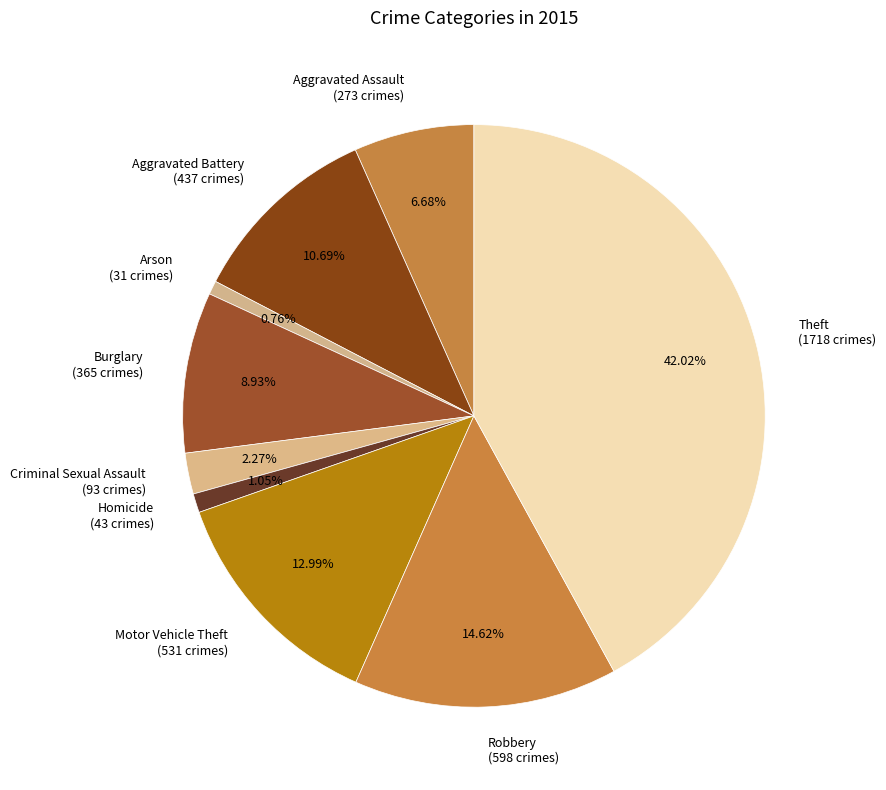

Is the sum of Robbery and Motor Vehicle Theft greater than half?

No